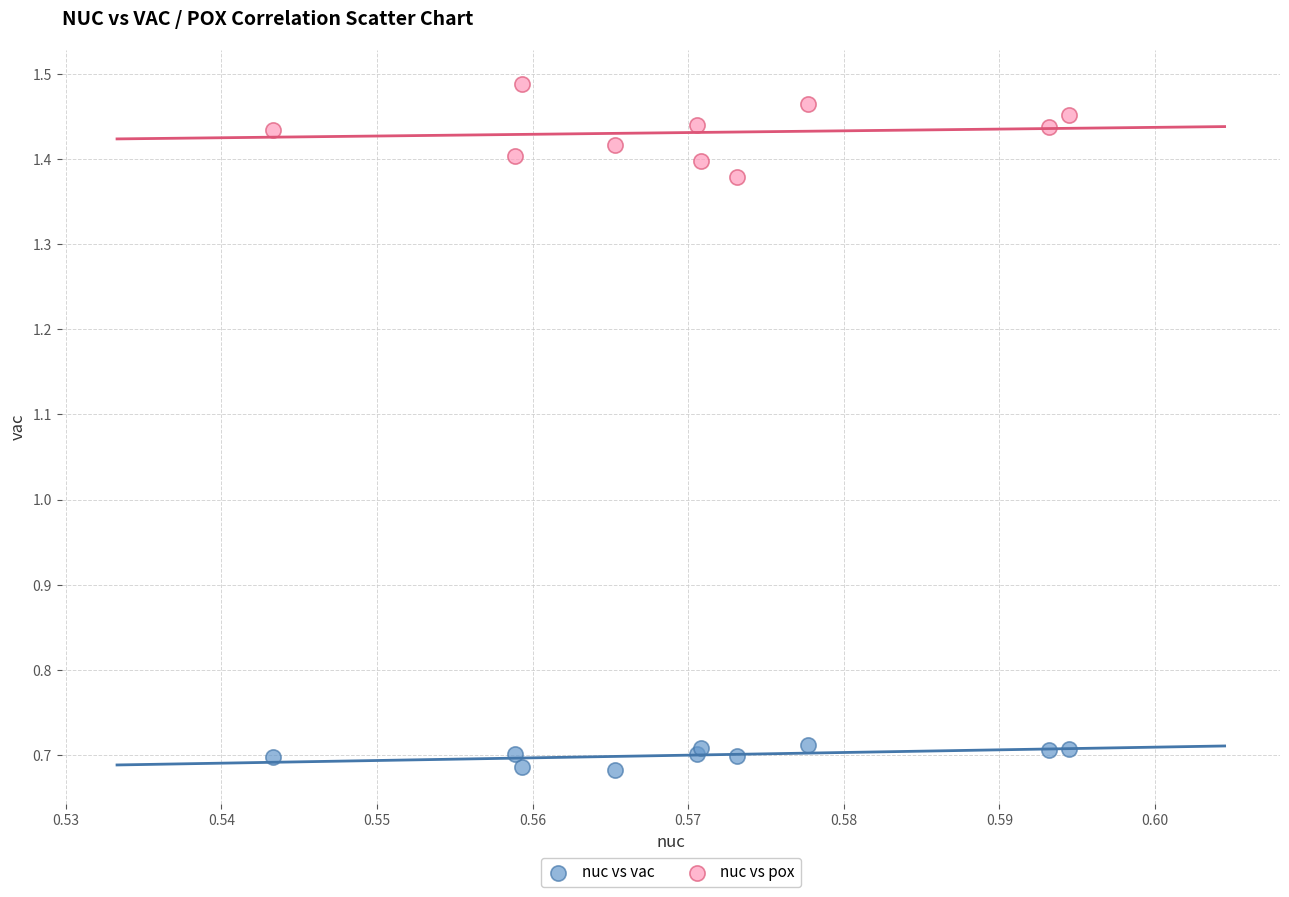

Which series has the widest spread of Y values?

nuc vs pox